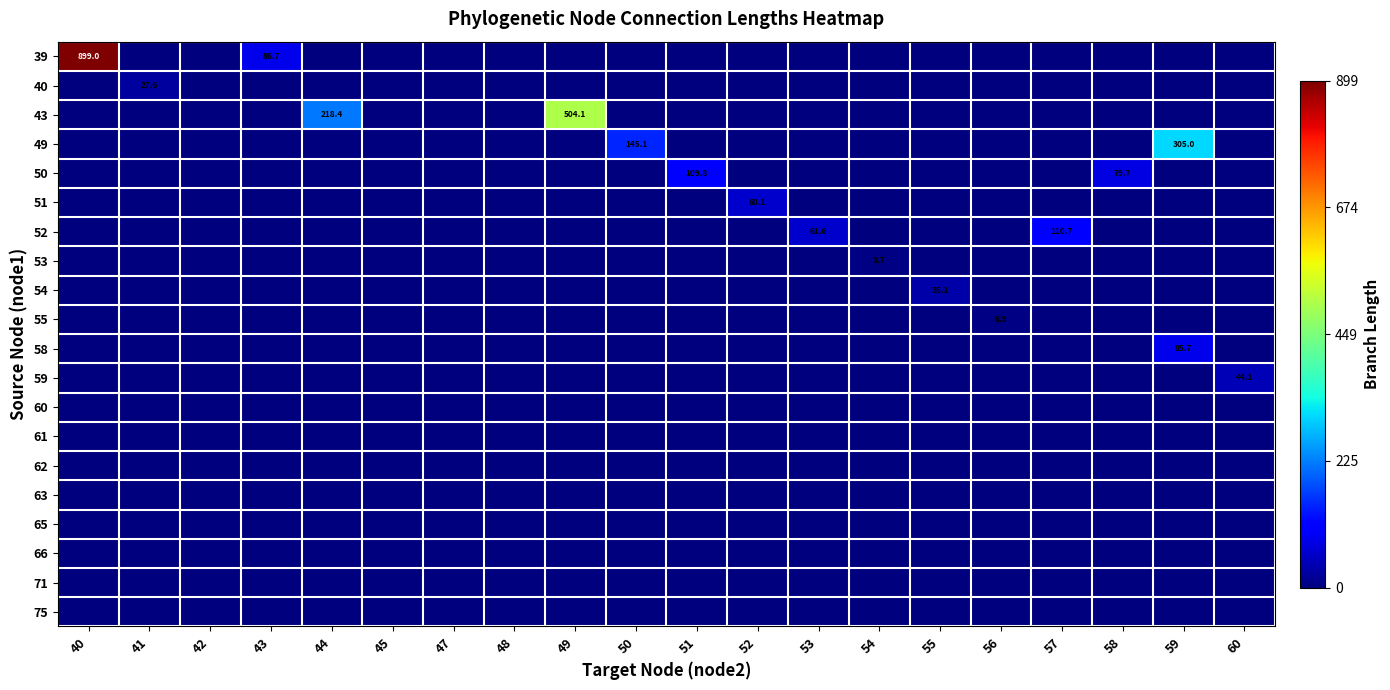

True or false: 62 has a value of 0.0 at 52.

True